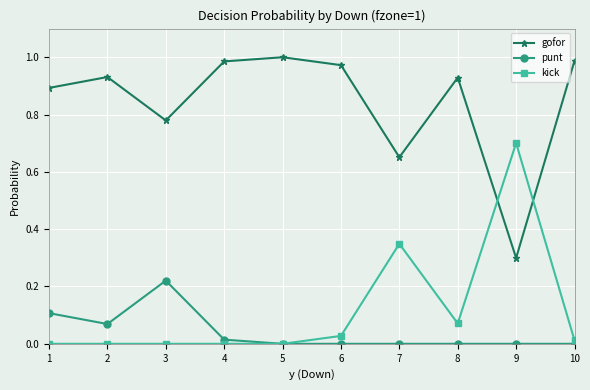

The value of gofor at 8 is 0.5. True or false?

False